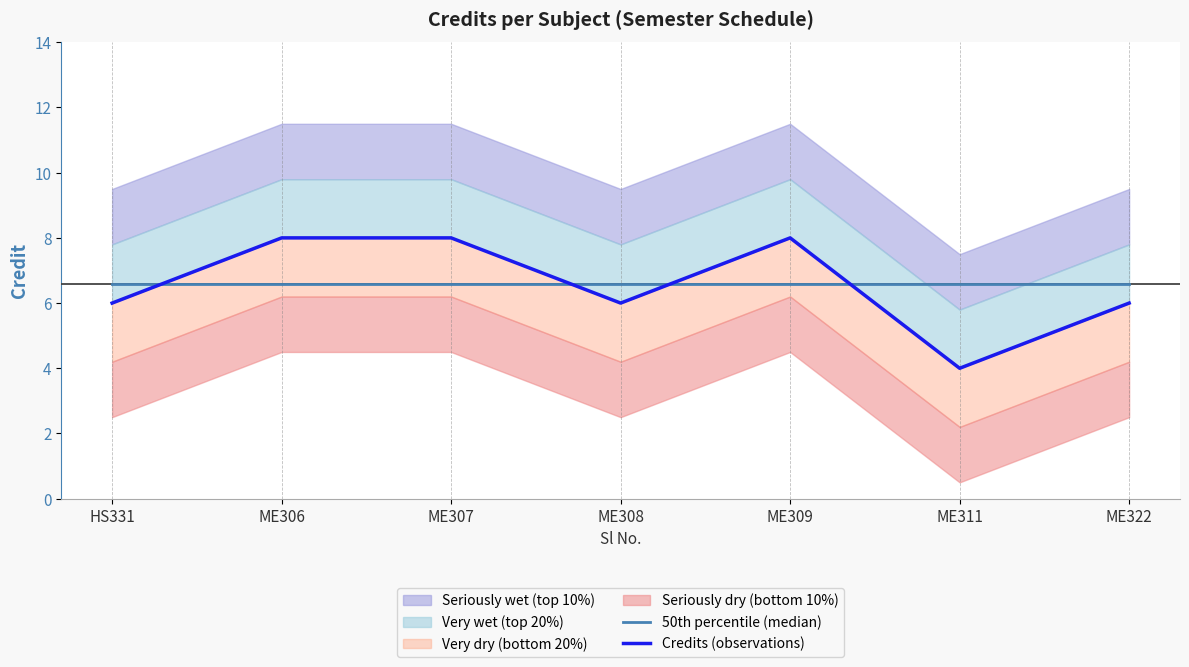

What is the label of the 1st point from the right?

ME322